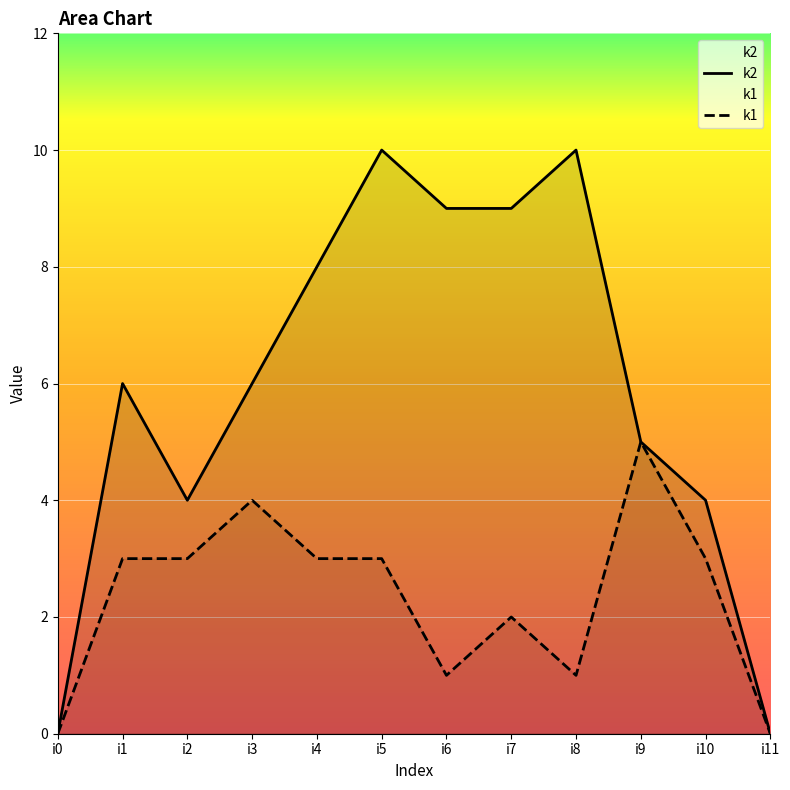

True or false: k1 and k2 cross at least once.

False